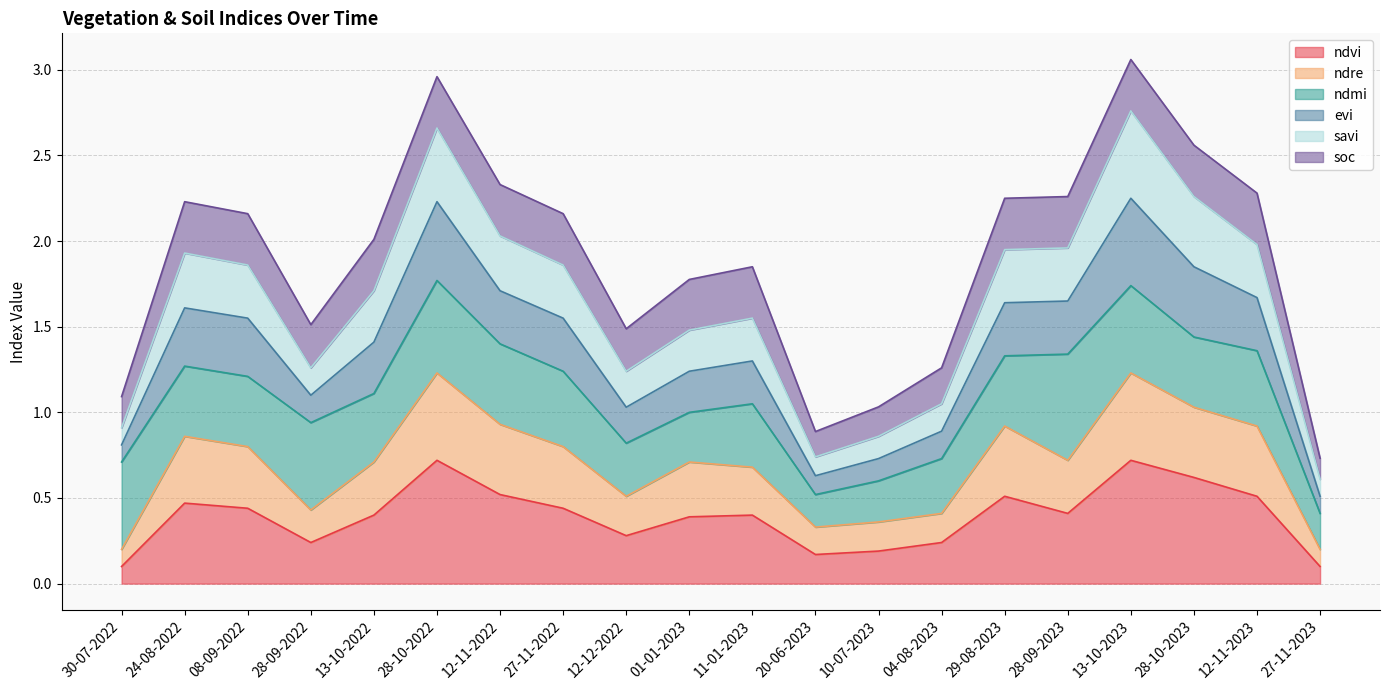

True or false: evi and ndre intersect in this chart.

False